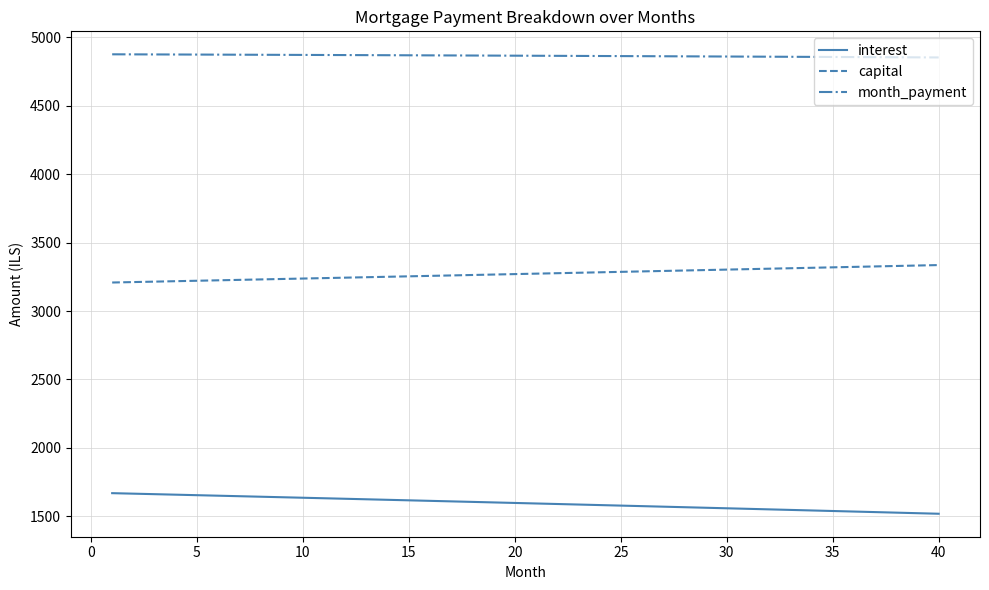

Rank the series by their average value, from highest to lowest.

month_payment, capital, interest